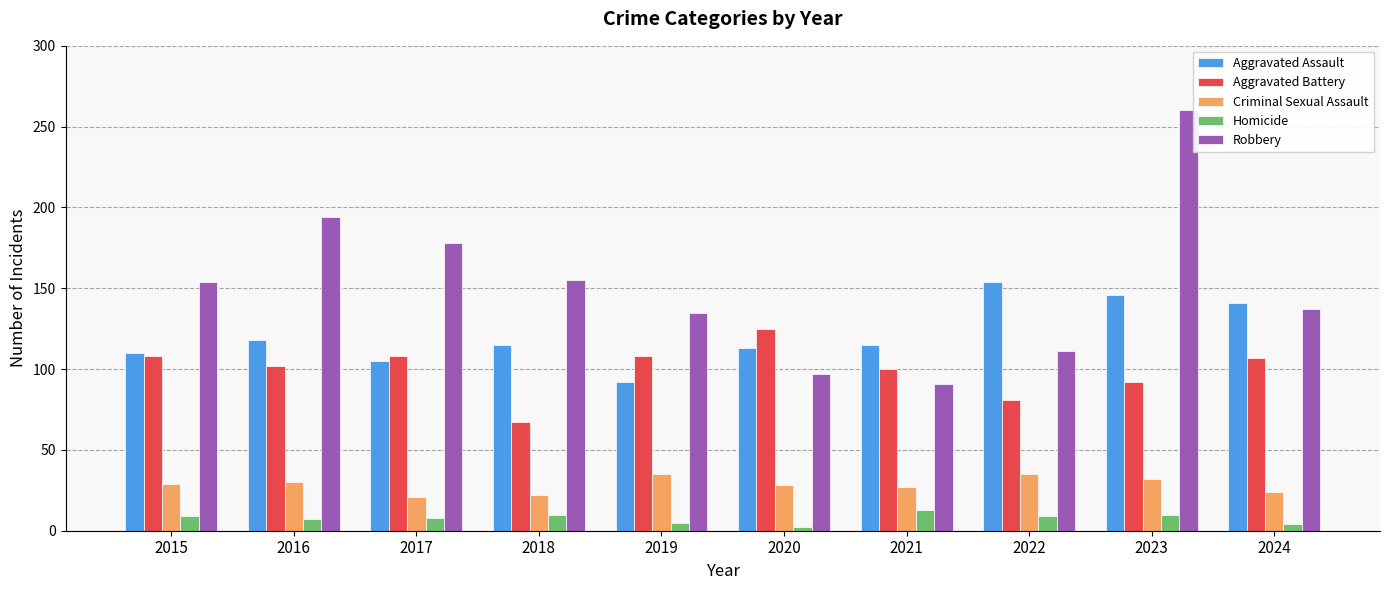

Rank the series at 2023 from highest to lowest value.

Robbery, Aggravated Assault, Aggravated Battery, Criminal Sexual Assault, Homicide